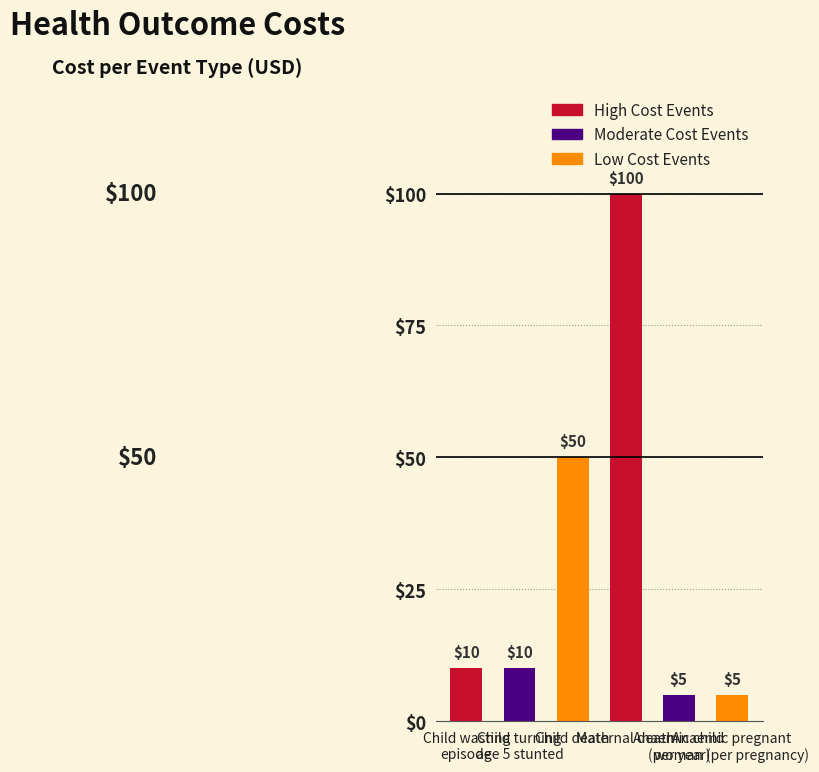

What is the minimum value shown in the chart?

5